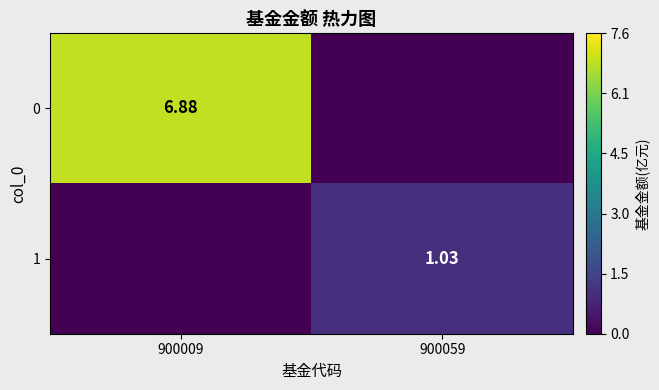

Is the value of 0 at 900009 greater than the value of 1 at 900059?

Yes